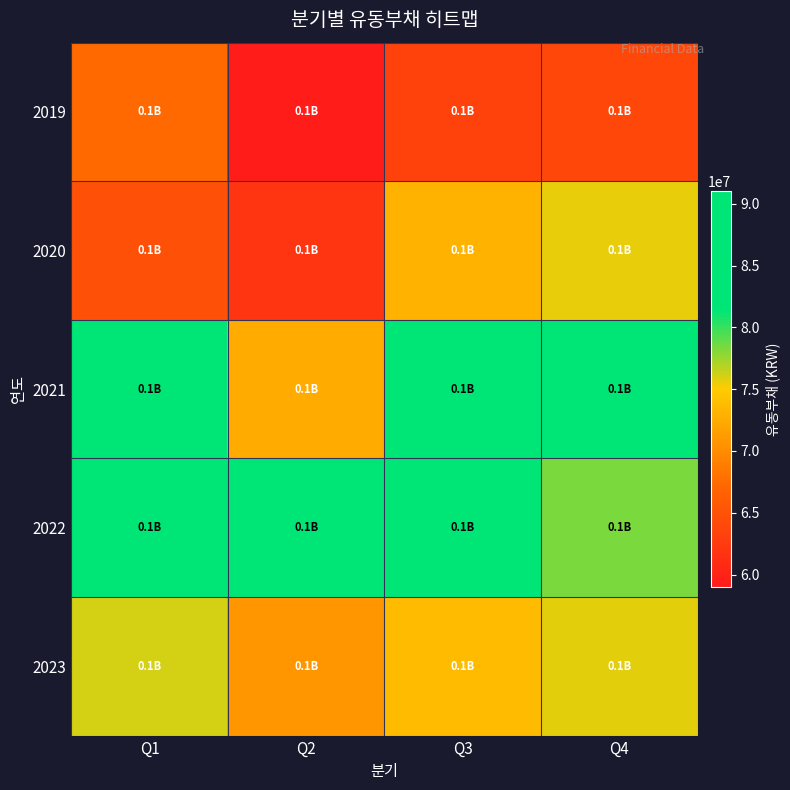

At how many categories does at least one series exceed 74193777?

4